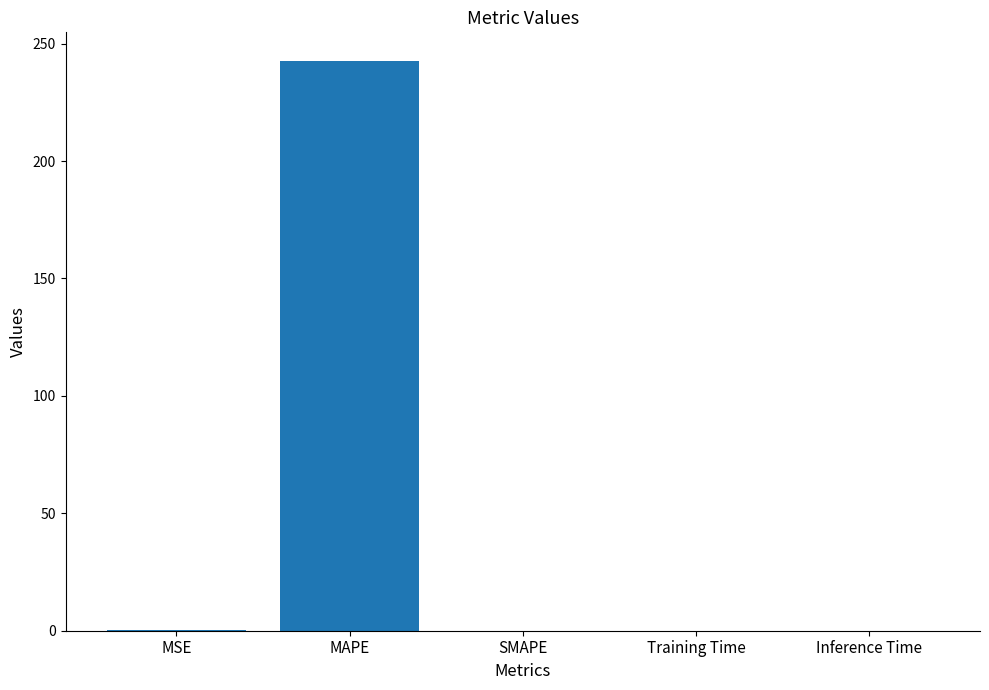

How many distinct data groups are displayed?

1